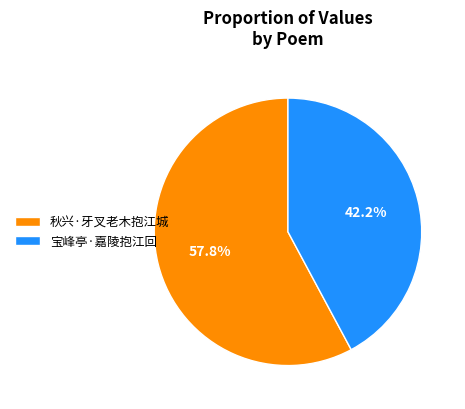

Is there a majority slice in this chart?

Yes